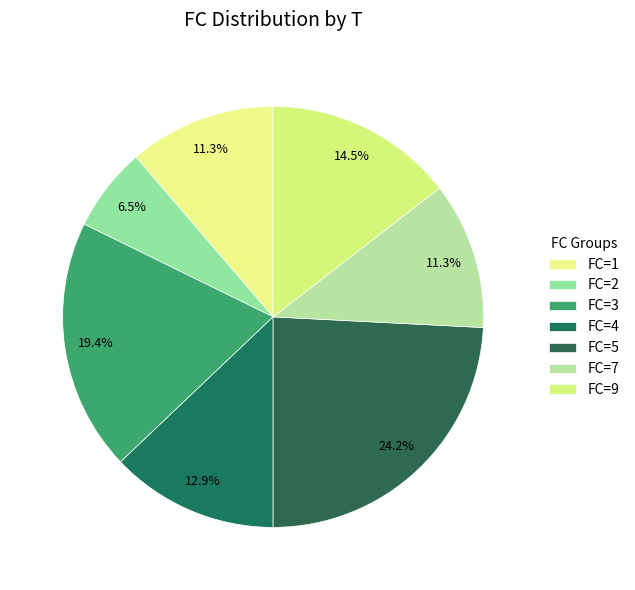

How many segments does this pie chart have?

7